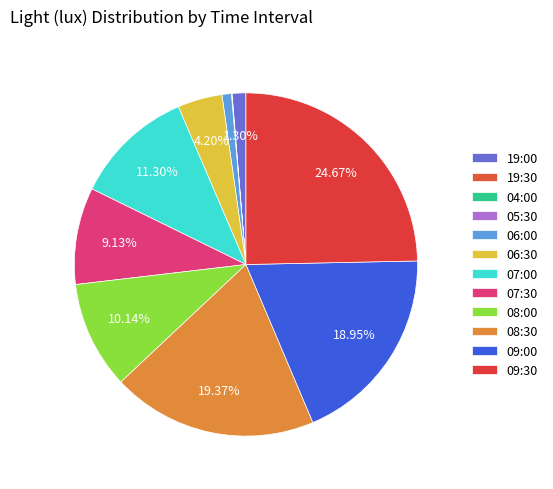

To the nearest percent, what percentage of the pie is 08:30?

19%